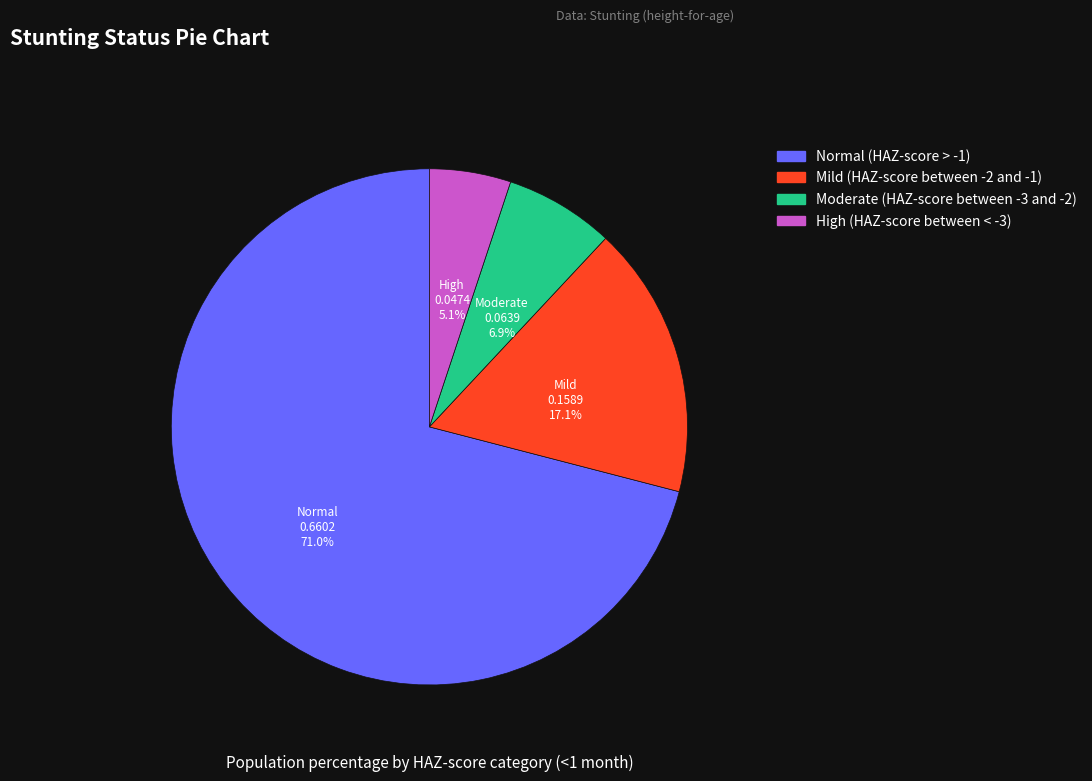

What percentage is the Moderate (HAZ-score between -3 and -2) slice, to the nearest percent?

7%